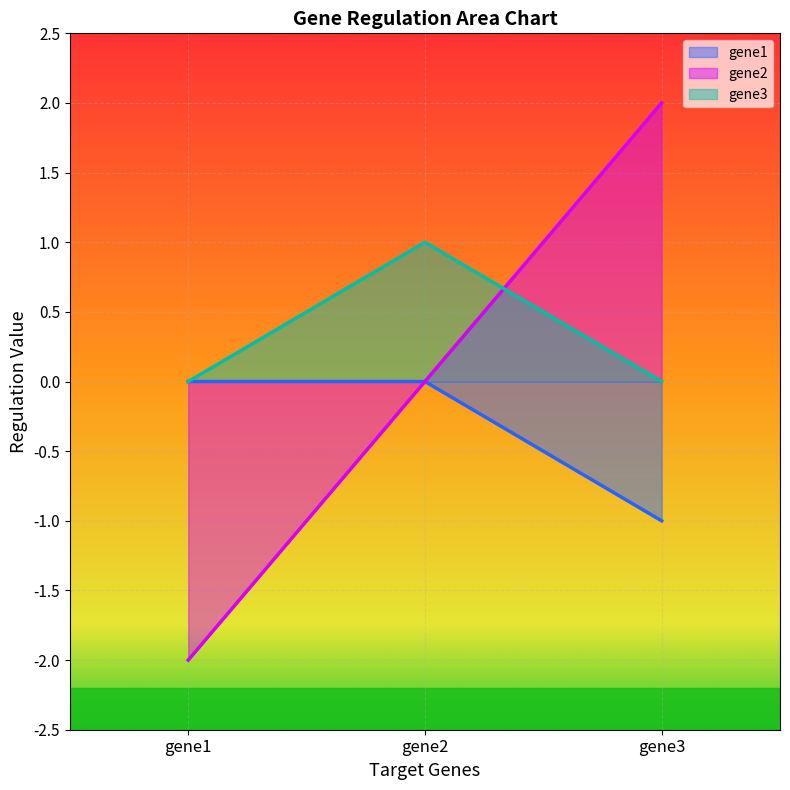

List the series in order of their overall mean, lowest first.

gene1, gene2, gene3